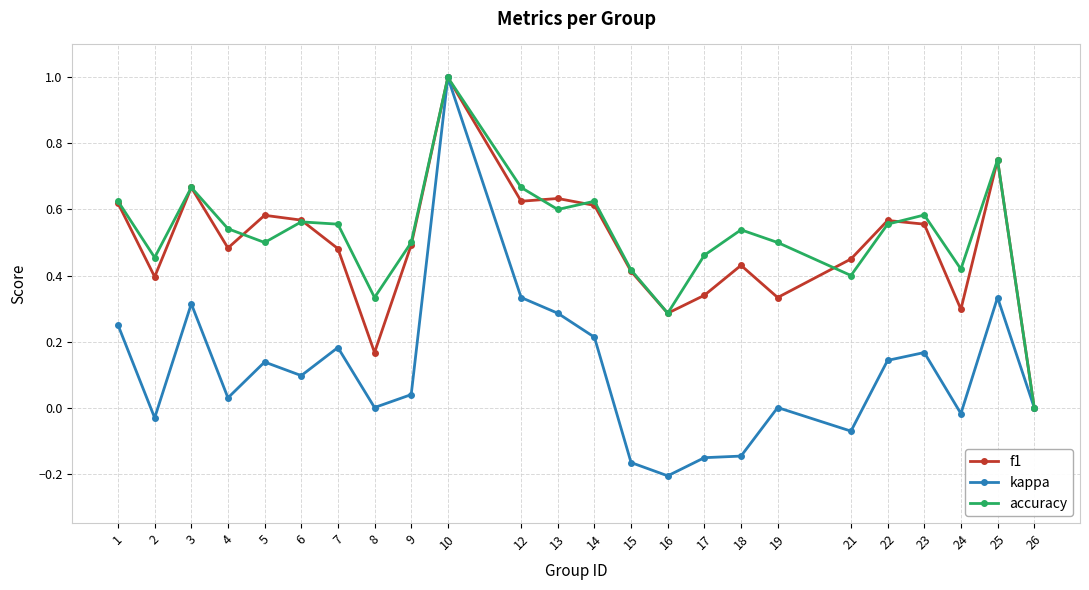

What is the sum of the f1 values at 7 and 4?

1.0